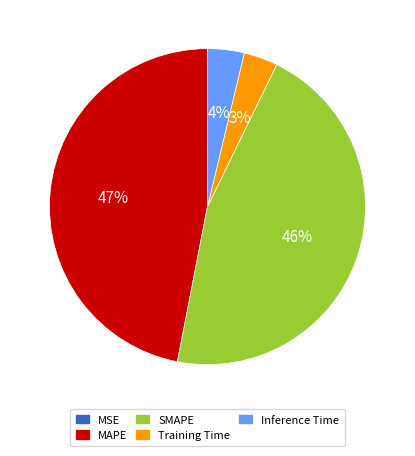

To the nearest percent, what portion does SMAPE represent?

46%